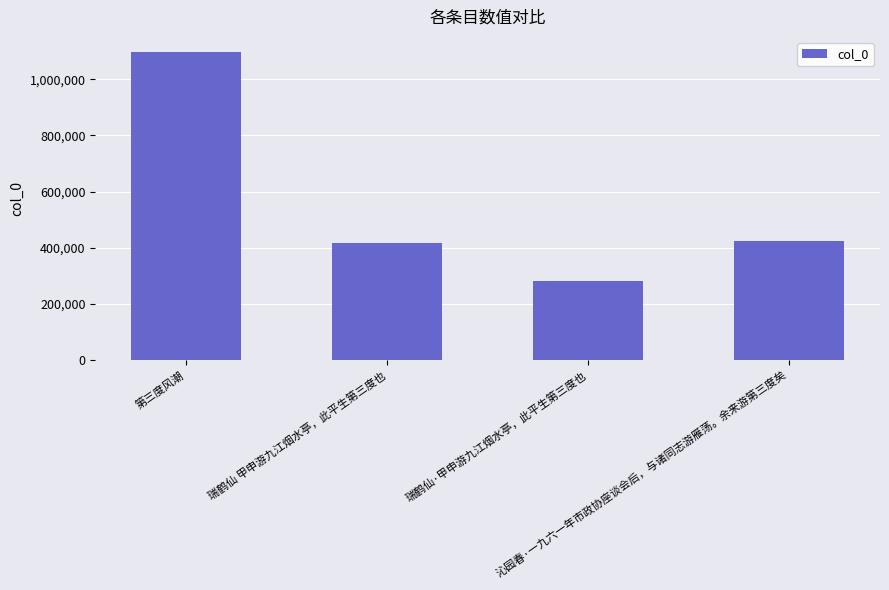

Reading left to right, transcribe all the data shown in this chart.

第三度风潮=1096360	瑞鹤仙 甲申游九江烟水亭，此平生第三度也=417697	瑞鹤仙·甲申游九江烟水亭，此平生第三度也=282714	沁园春·一九六一年市政协座谈会后，与诸同志游雁荡。余来游第三度矣=424052